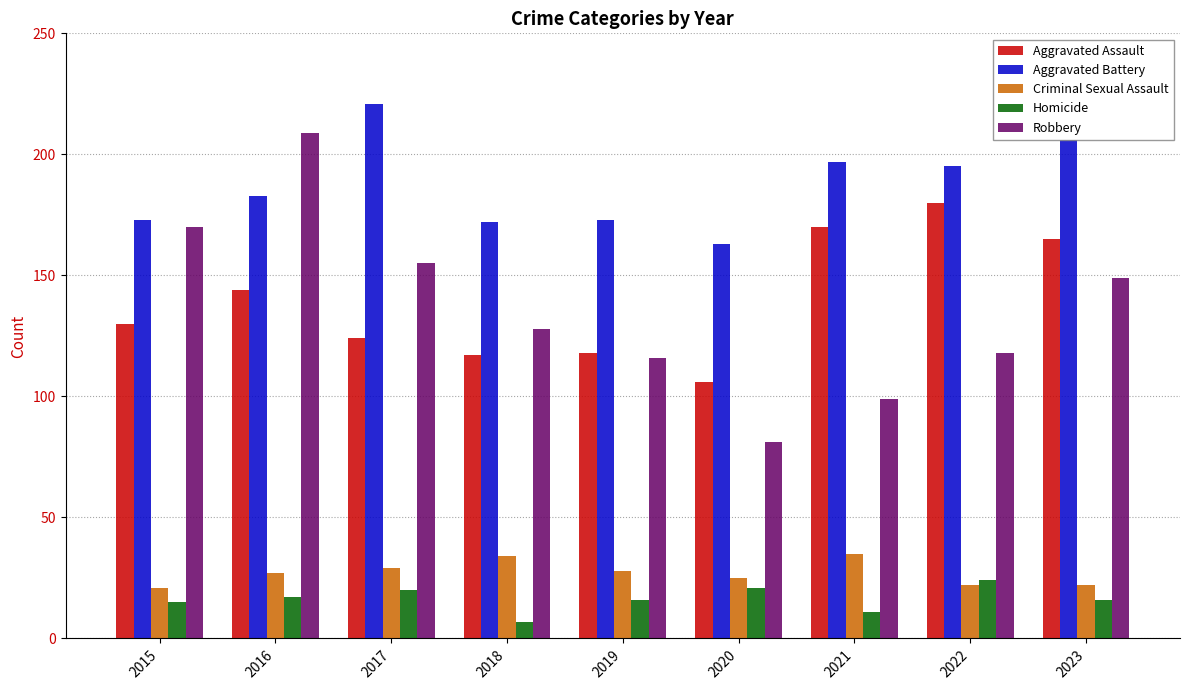

Which series changed the most between 2017 and 2019?

Aggravated Battery